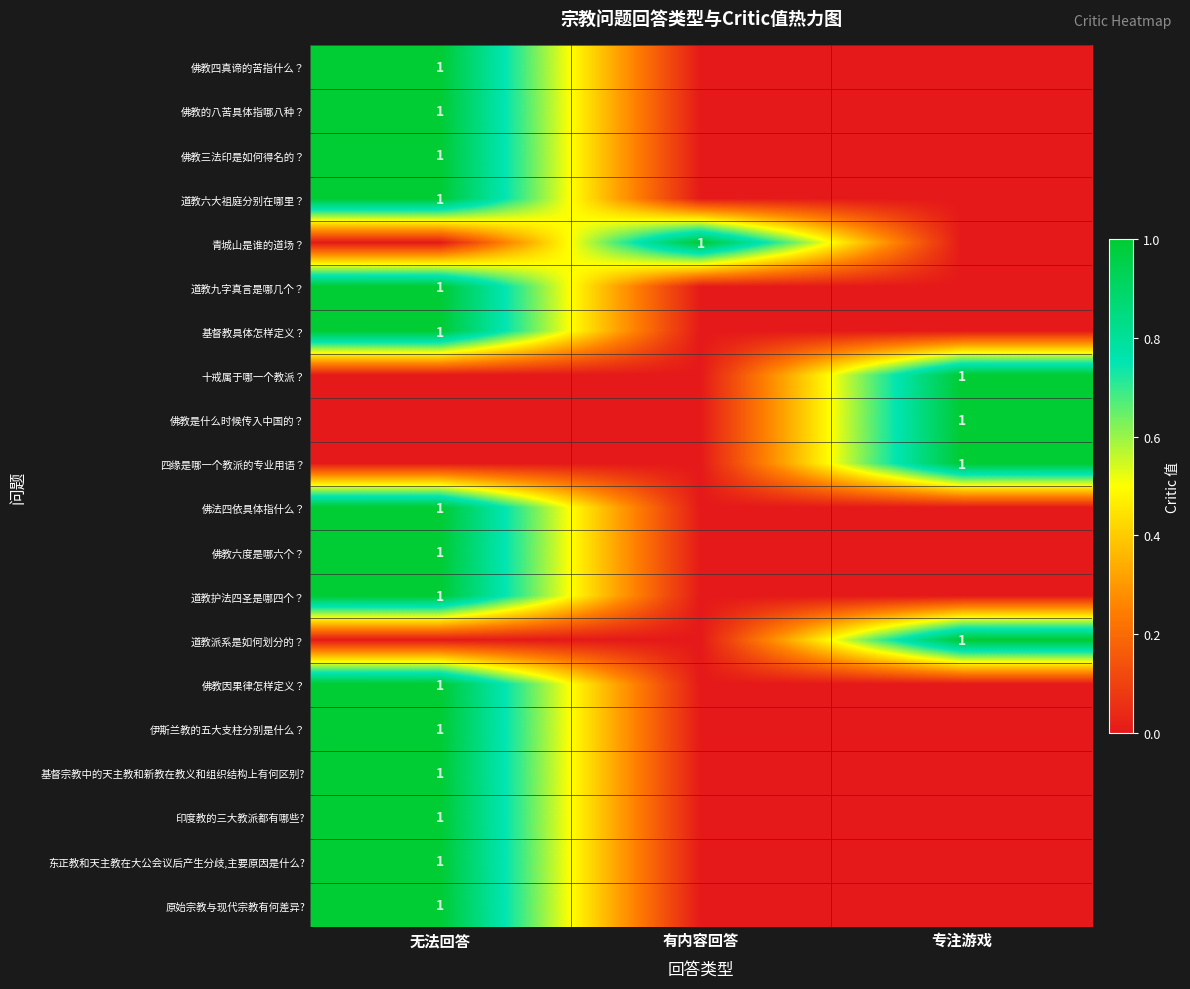

True or false: 基督教具体怎样定义？ has a value of 0 at 无法回答.

False